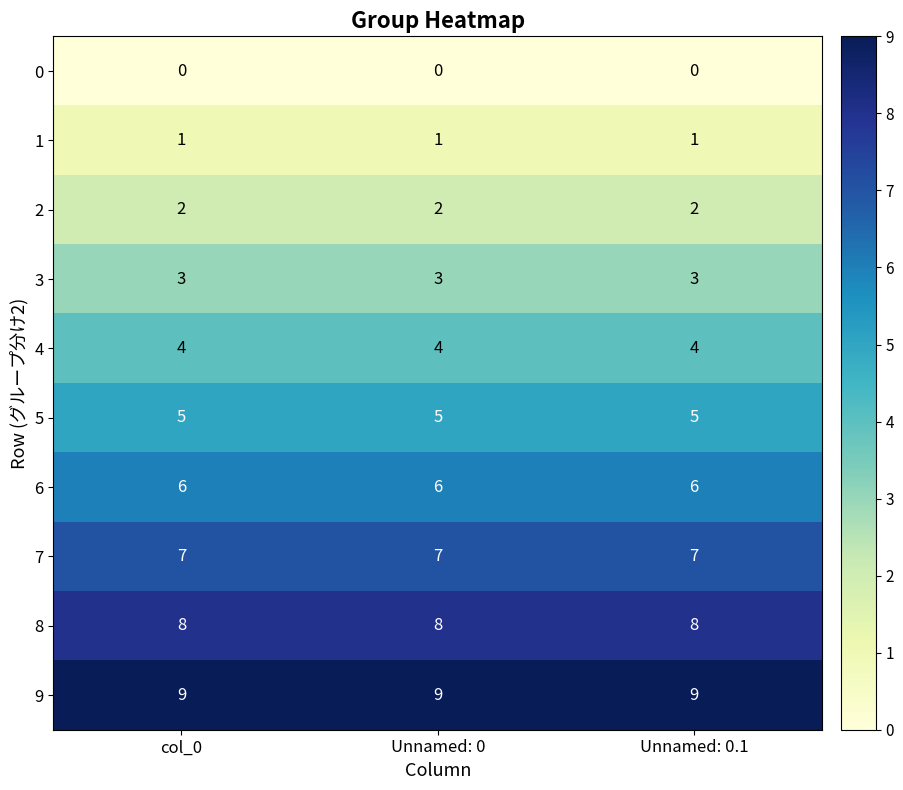

True or false: 1 has a value of 1 at Unnamed: 0.1.

True